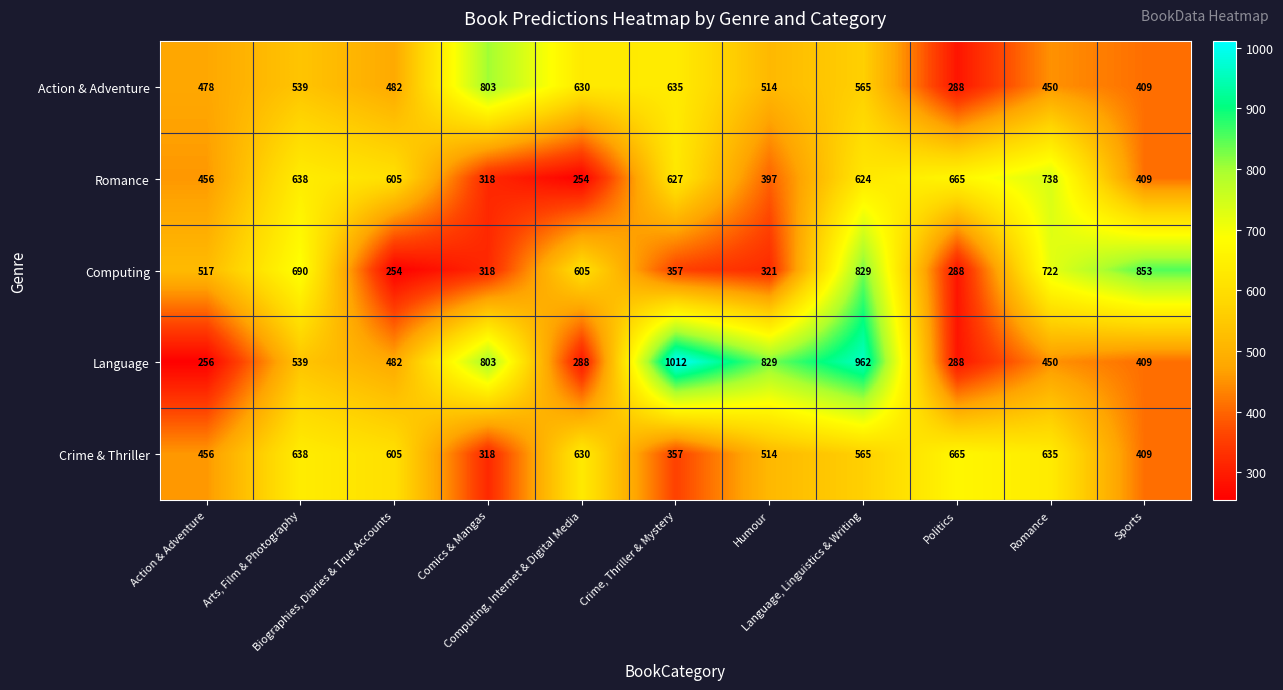

Which series has the widest spread of values?

Language